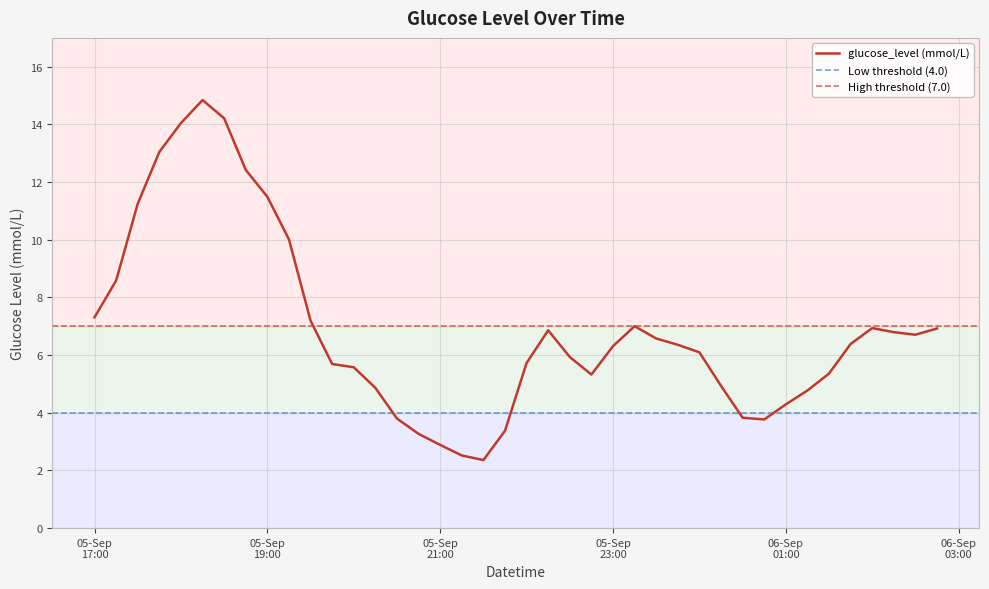

What is the greatest value displayed?

14.8